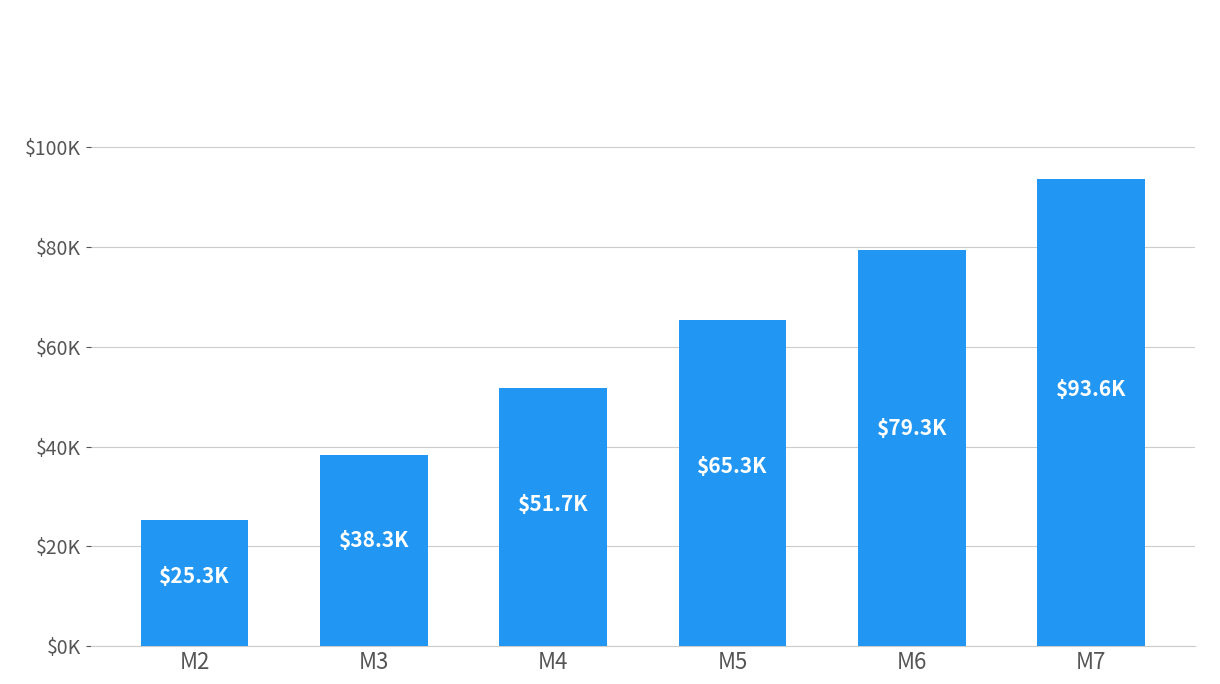

At which label is the value closest to 59431?

M5